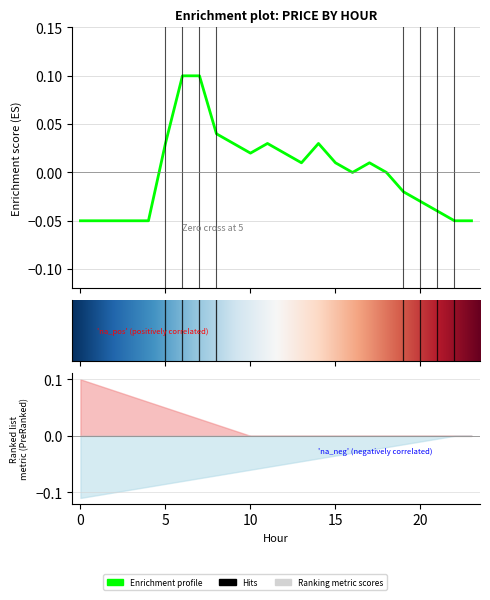

Rank the categories by value from lowest to highest.

0, 1, 2, 3, 4, 22, 23, 21, 20, 19, 16, 18, 13, 15, 17, 10, 12, 5, 9, 11, 14, 8, 6, 7